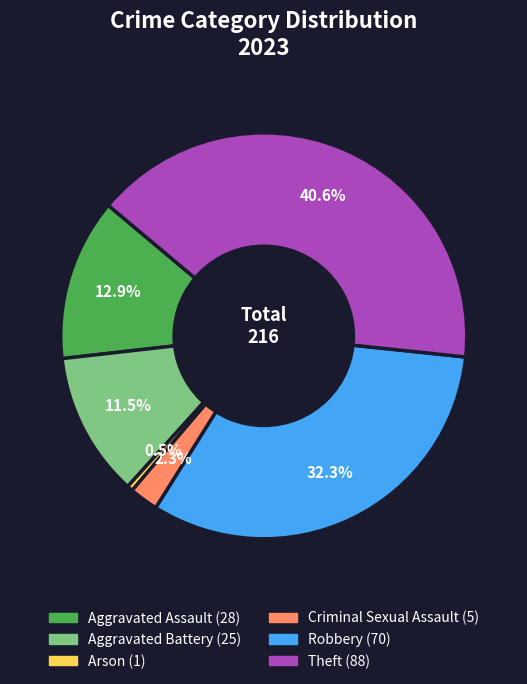

Is there any slice that represents more than half of the pie?

No